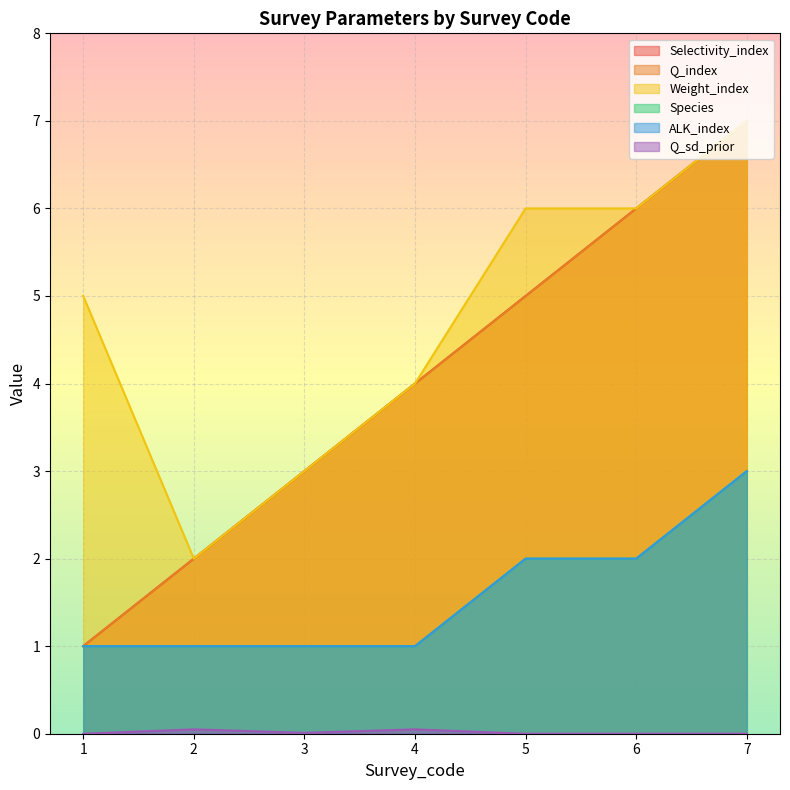

What is the highest value of the ALK_index series?

3.0